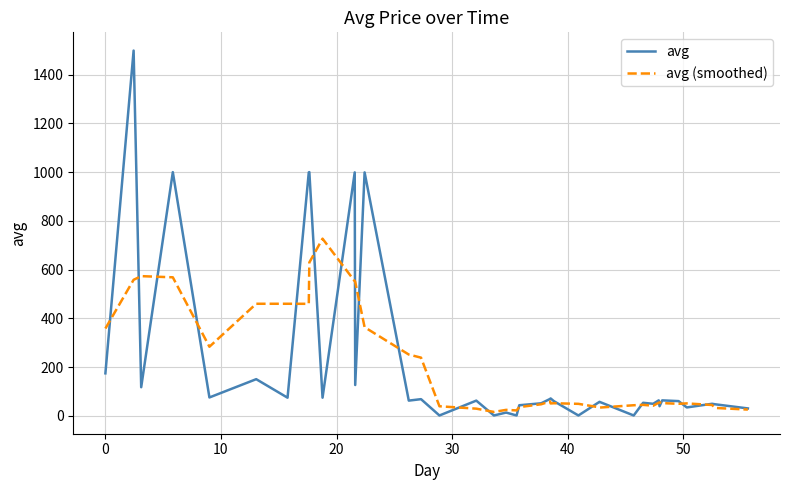

Rank the series by their maximum value, from highest to lowest.

avg, avg (smoothed)